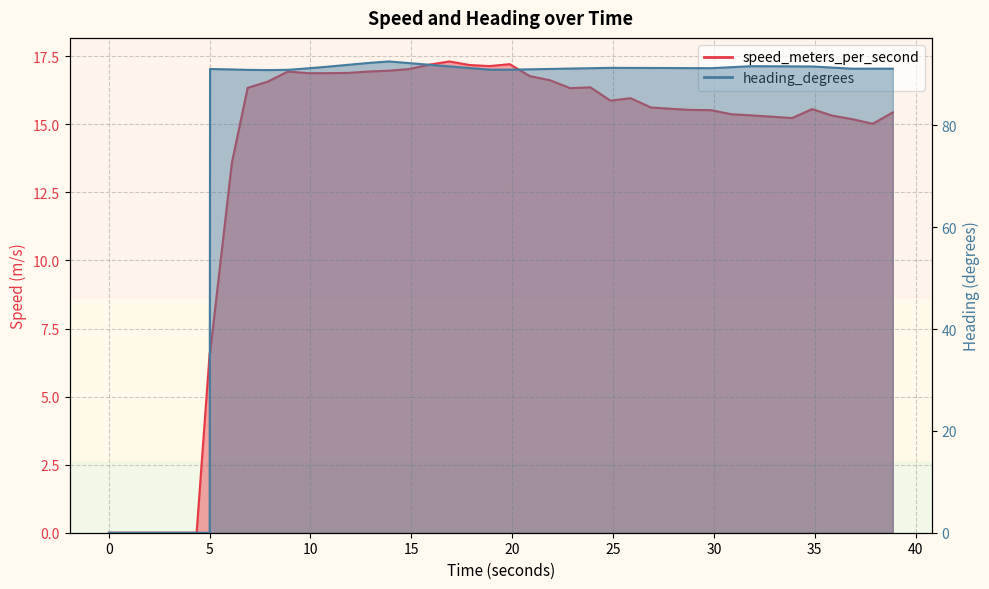

Where does the speed_meters_per_second series first go above 15?

6.882322073